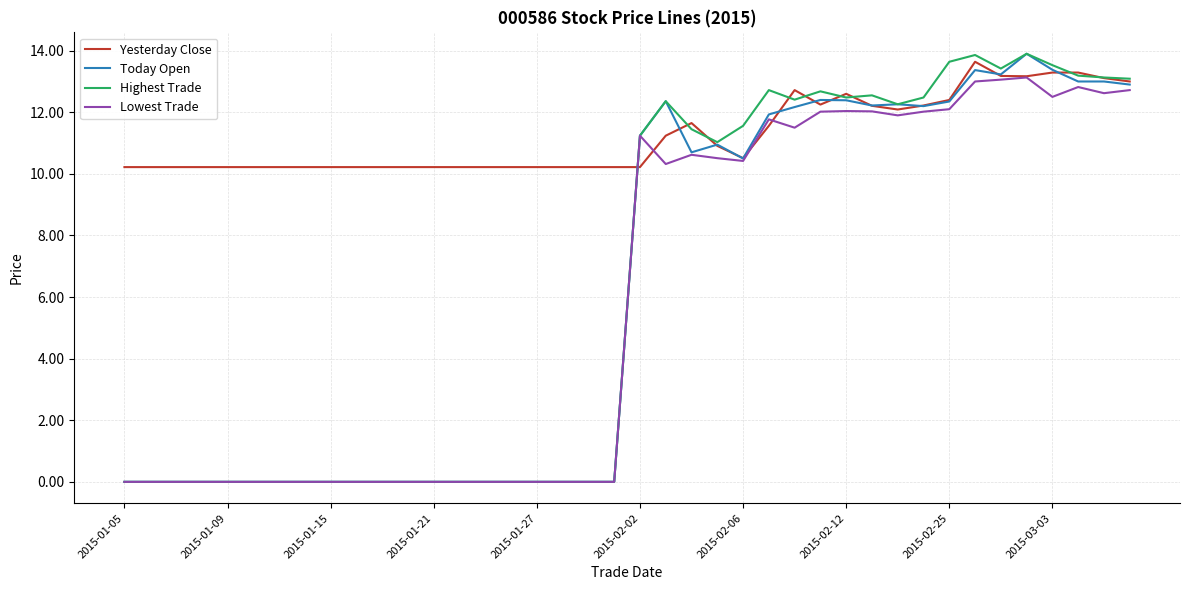

What is the maximum value shown in the chart?

13.9